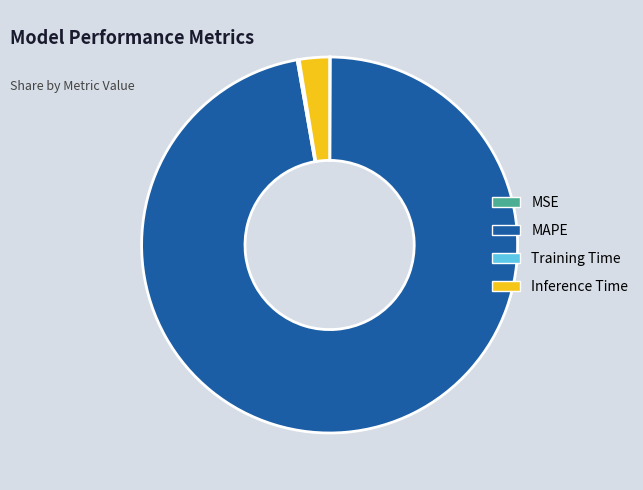

Is it true that Inference Time is 11% of the pie?

False